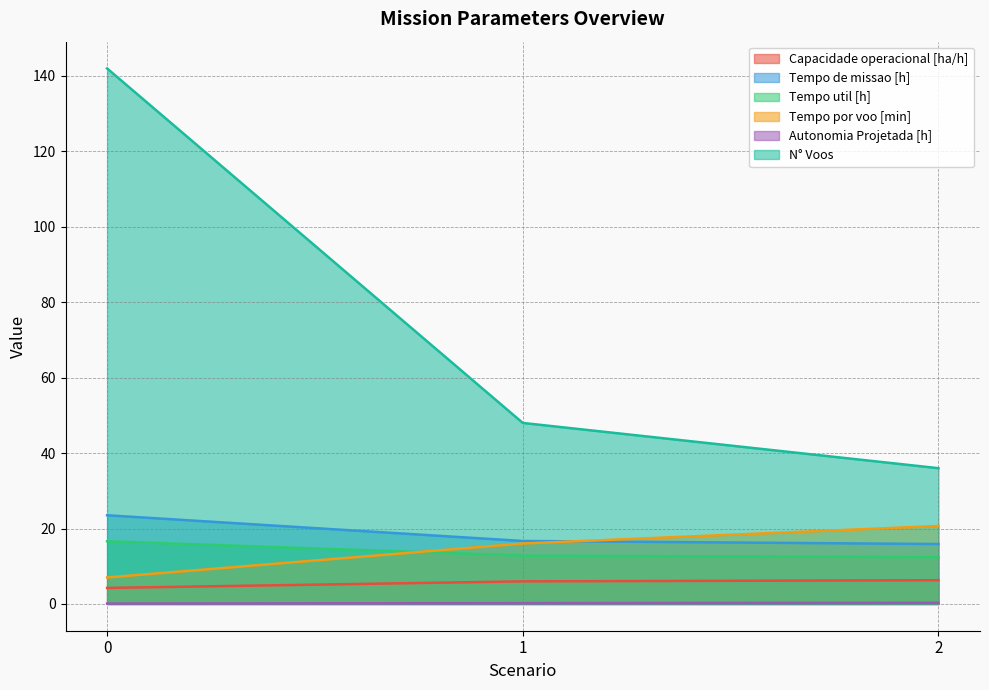

Which series has the largest range (max minus min)?

N° Voos